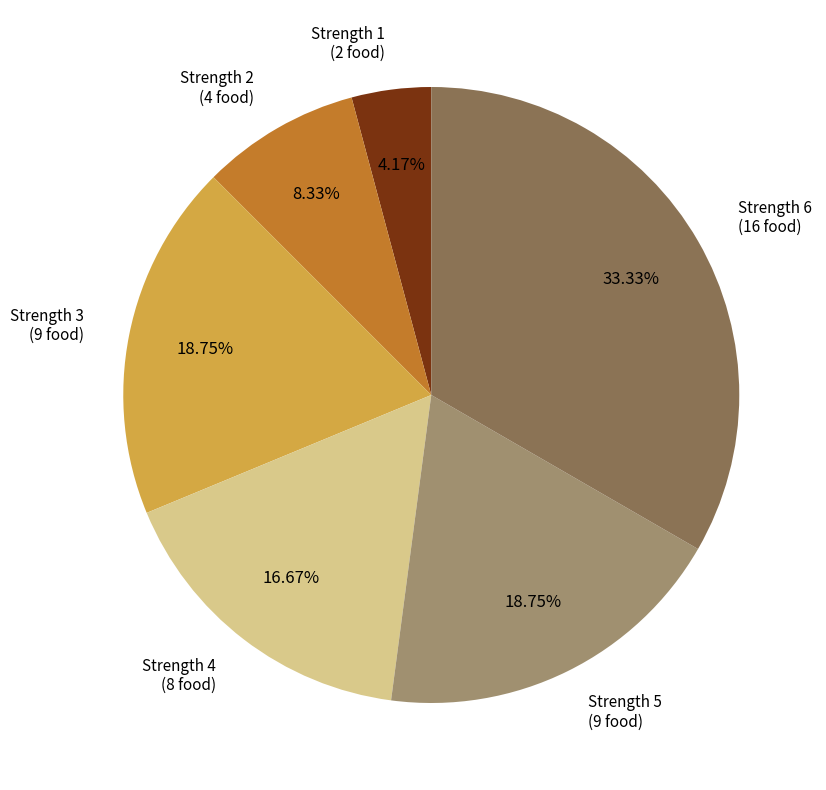

Does any single category account for the majority?

No